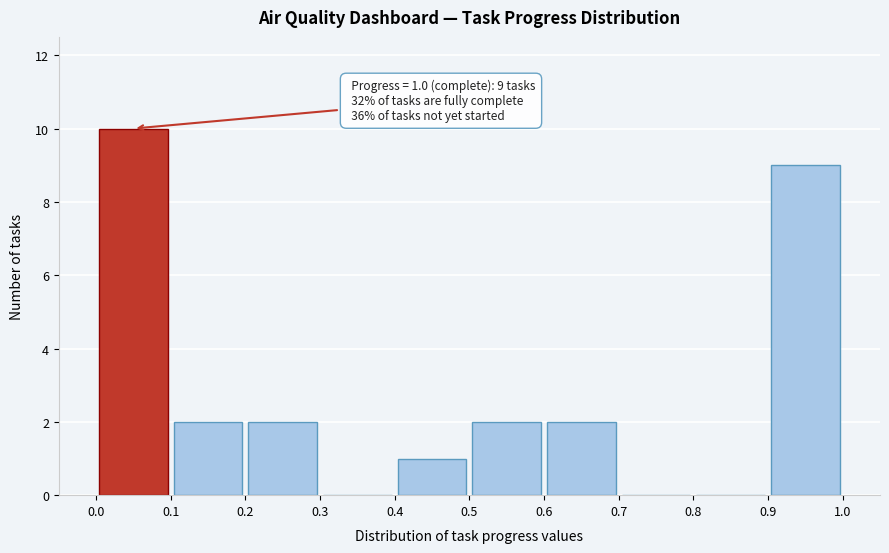

Over which range of the x-axis is the bar tallest?

0.0 to 0.1